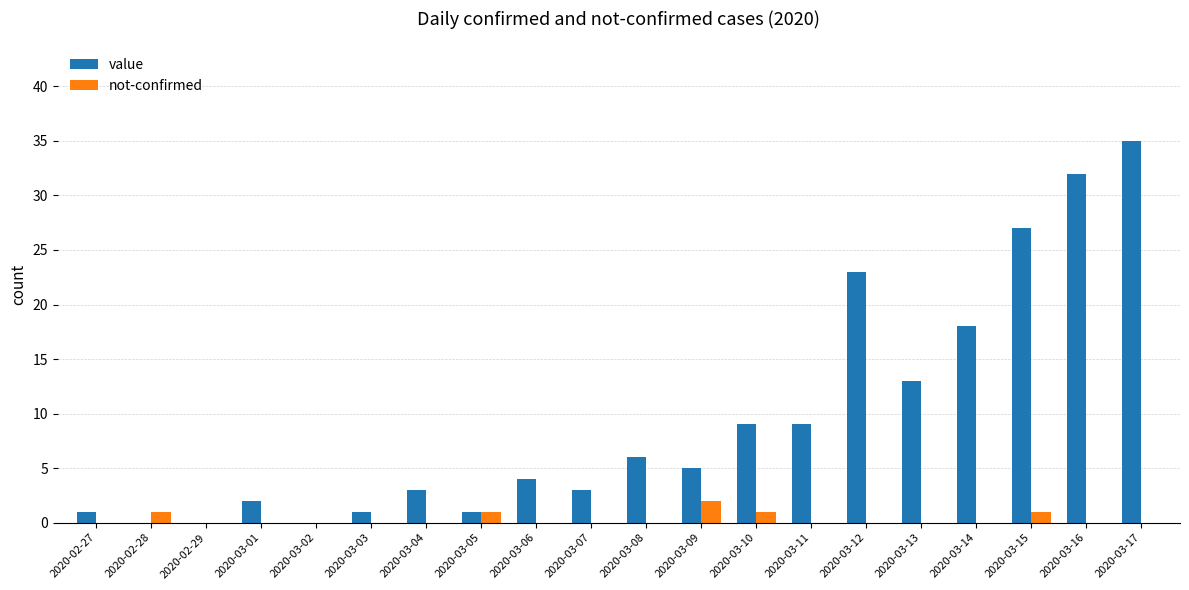

At which category is the sum across all series the highest?

2020-03-17